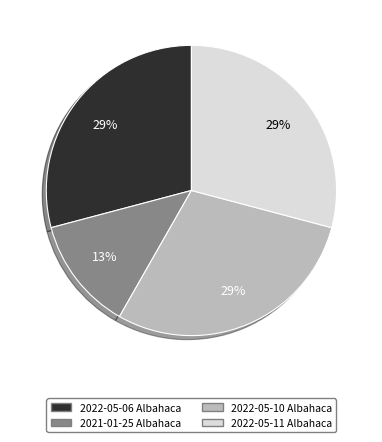

Count the number of slices in the pie.

4